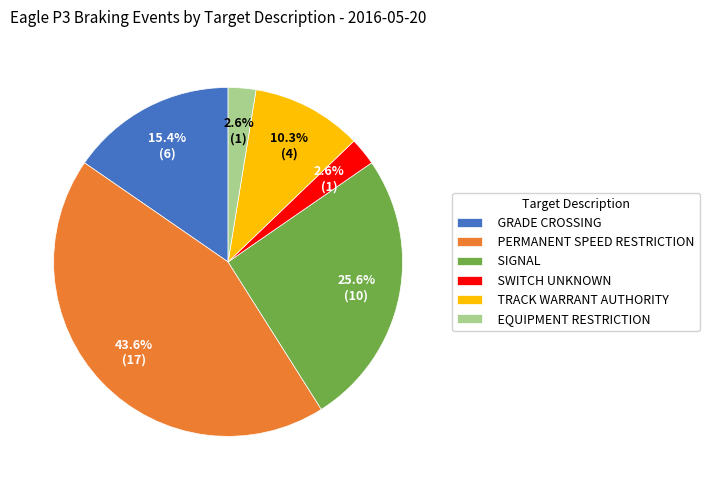

Combined, what portion of the pie is PERMANENT SPEED RESTRICTION and EQUIPMENT RESTRICTION?

46.2%